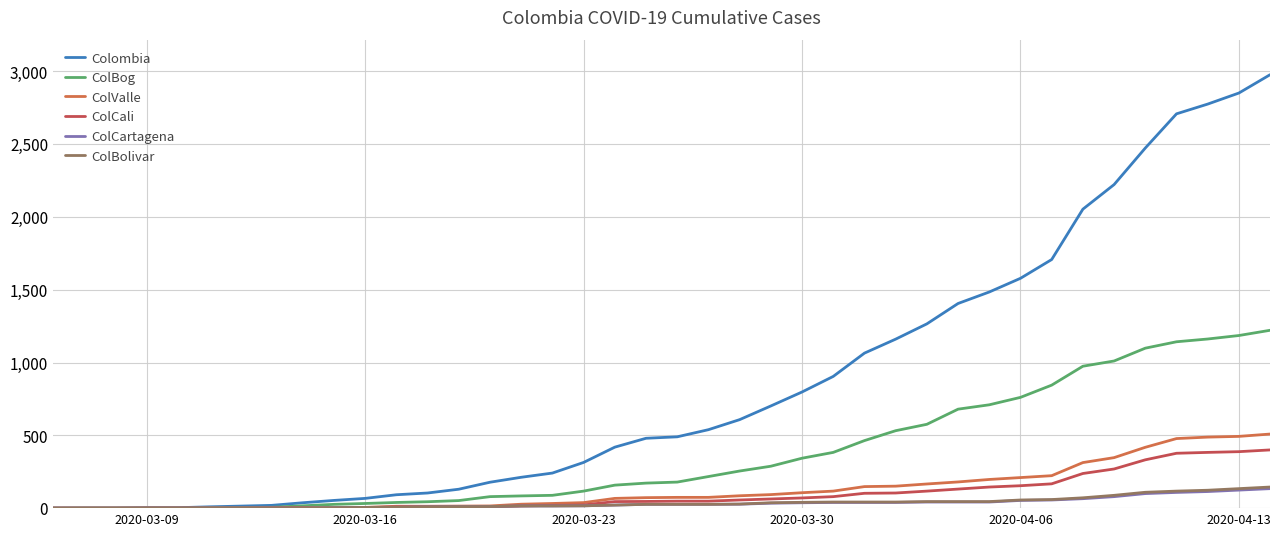

Does the chart have visible grid lines?

Yes